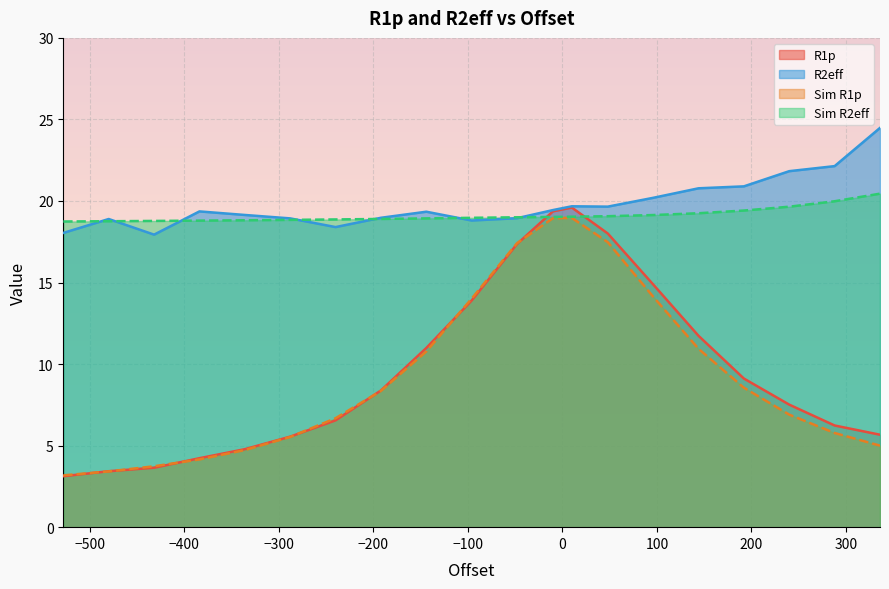

What is the average value of the R1p series?

9.7